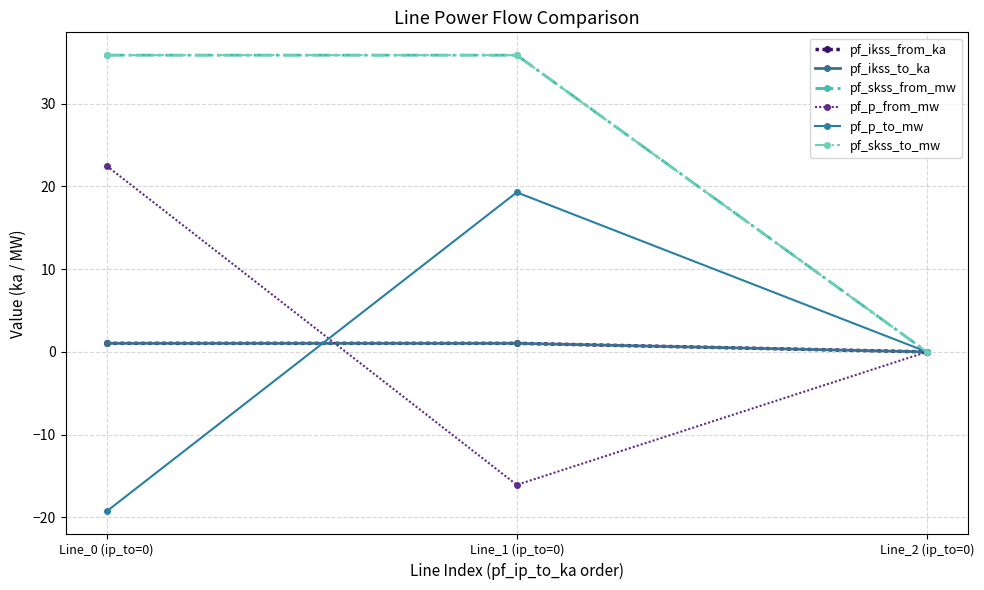

What is the label of the 2nd point from the right?

Line_1 (ip_to=0)